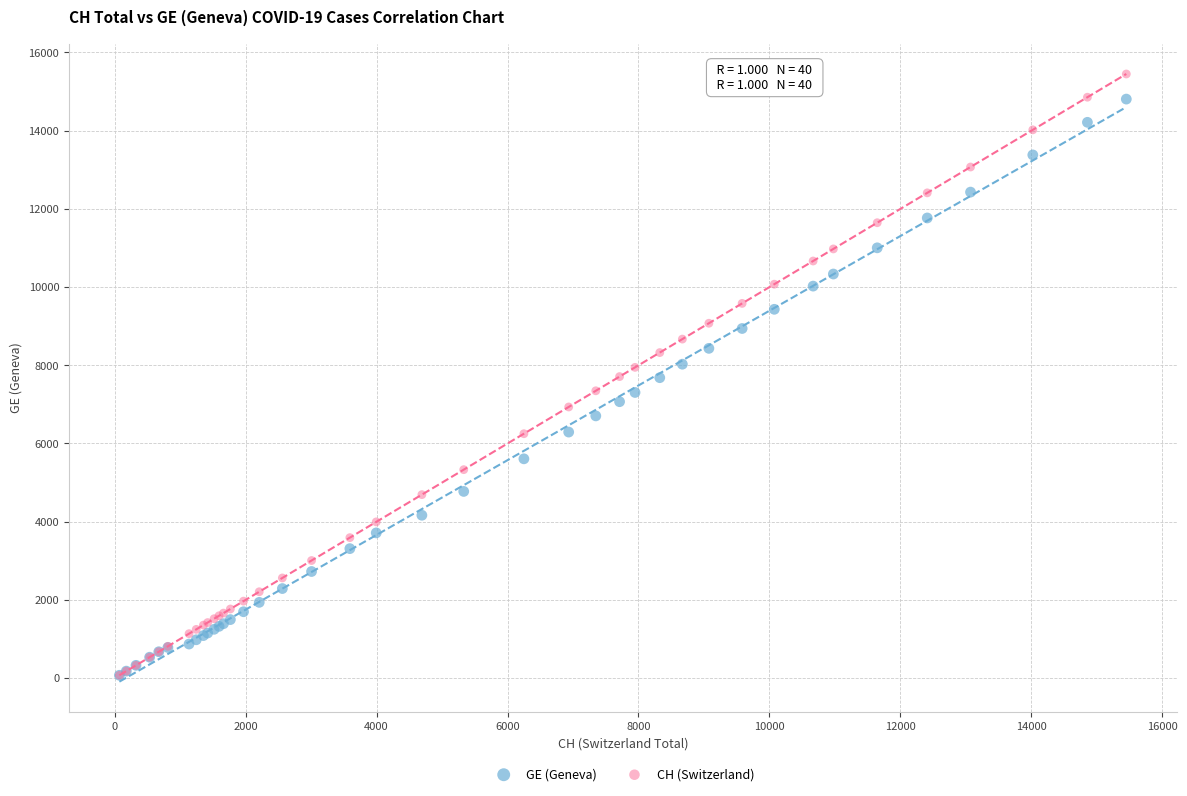

What are all the series names shown in the legend?

GE (Geneva), CH (Switzerland)